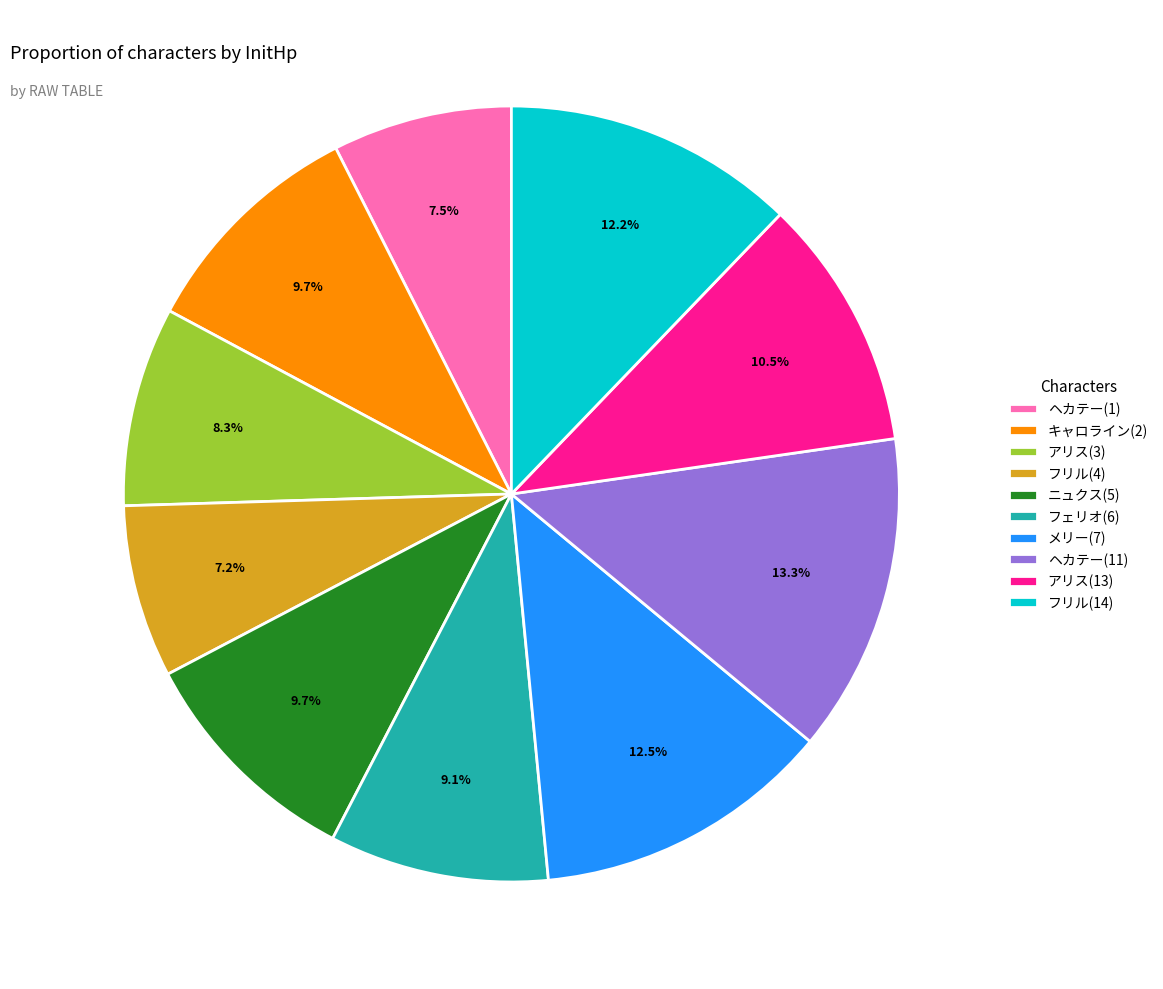

What percentage is the ニュクス(5) slice, to the nearest percent?

10%